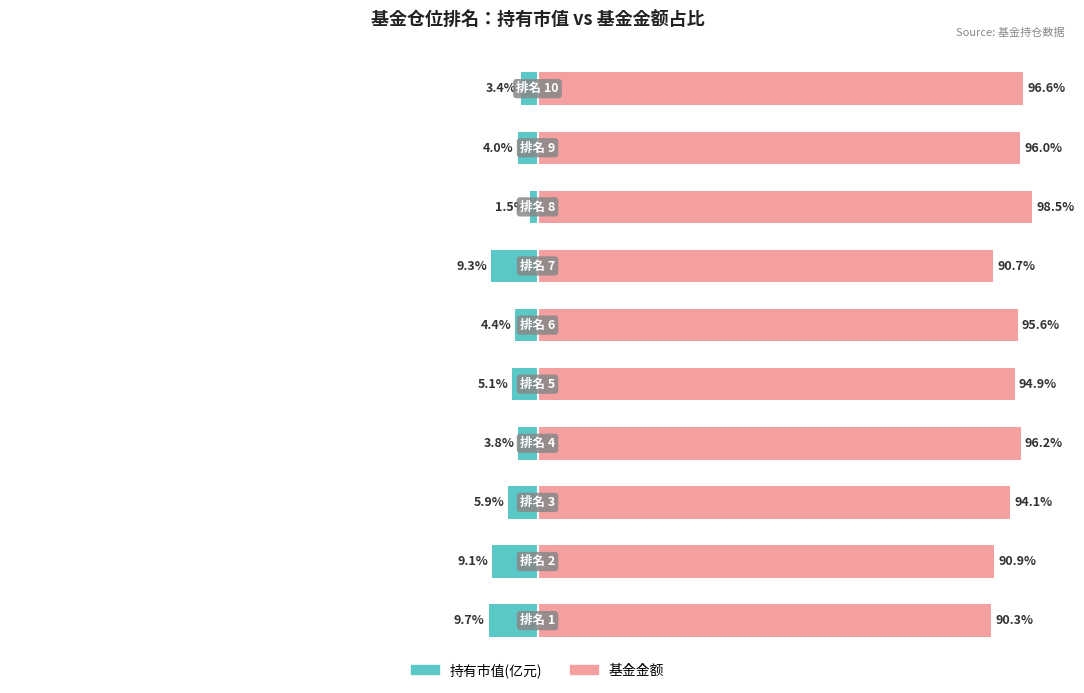

At which category is the sum across all series the highest?

7